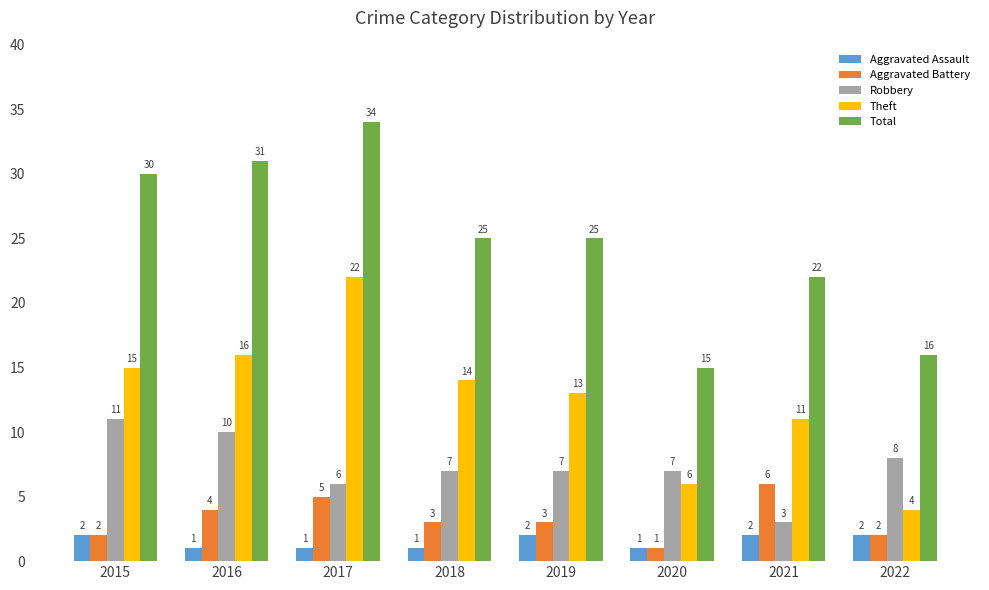

What is the sum of all Theft values?

101